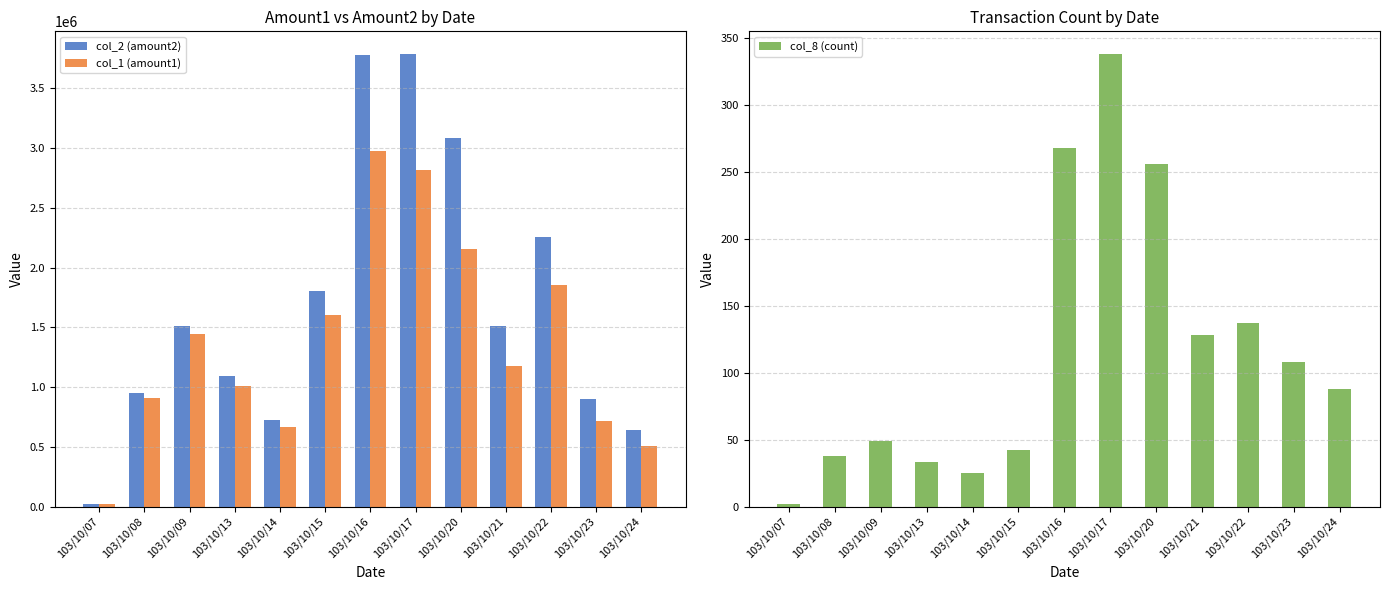

List the series in order of their peak value, highest first.

col_2 (amount2), col_1 (amount1), col_8 (count)